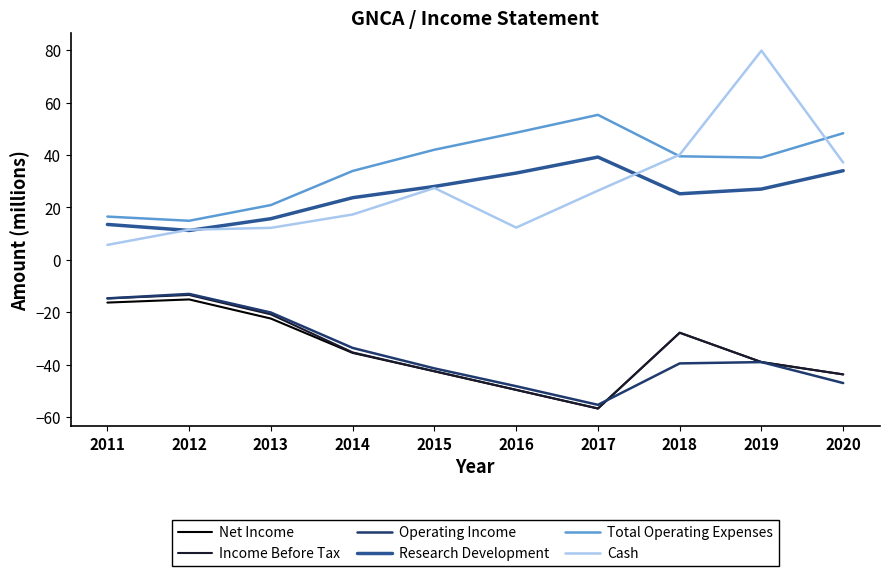

What is the sum of all Total Operating Expenses values?

358.8